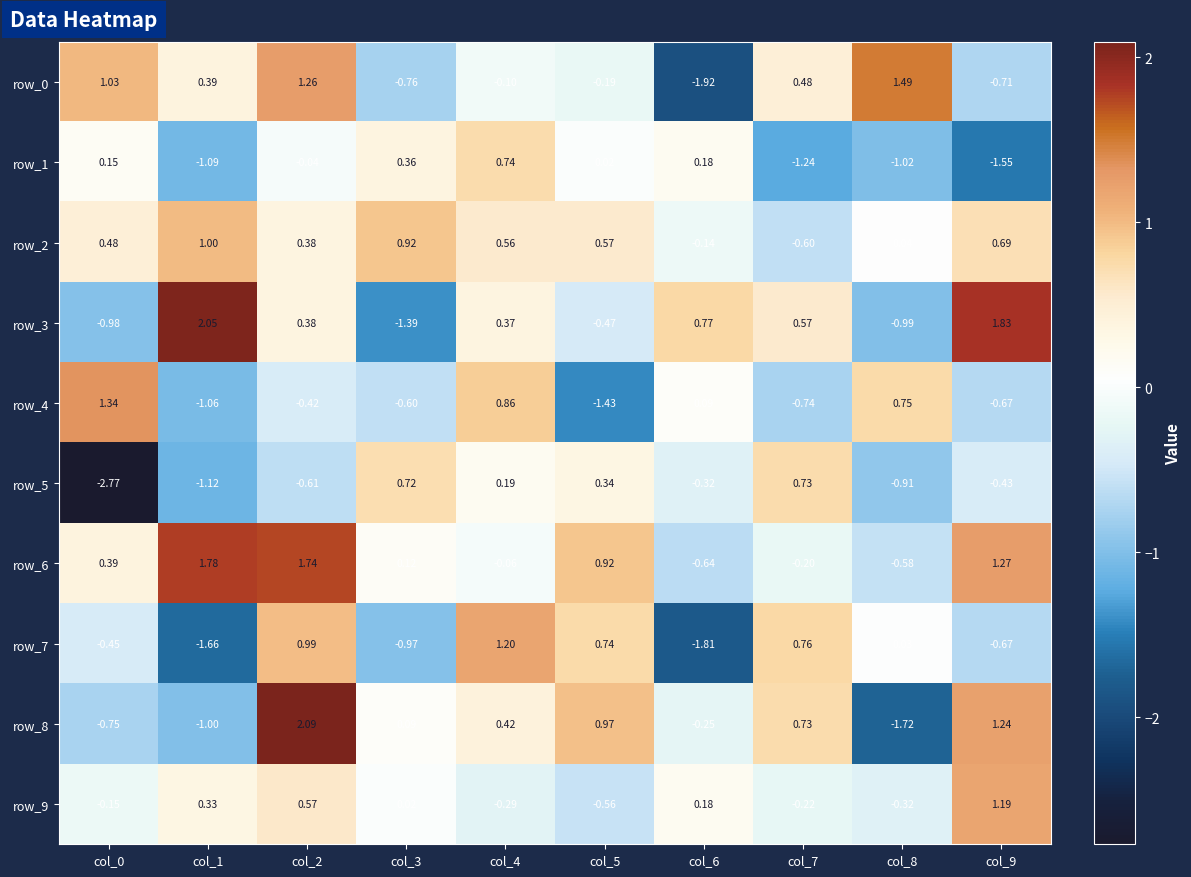

What is the maximum value shown in the chart?

2.1